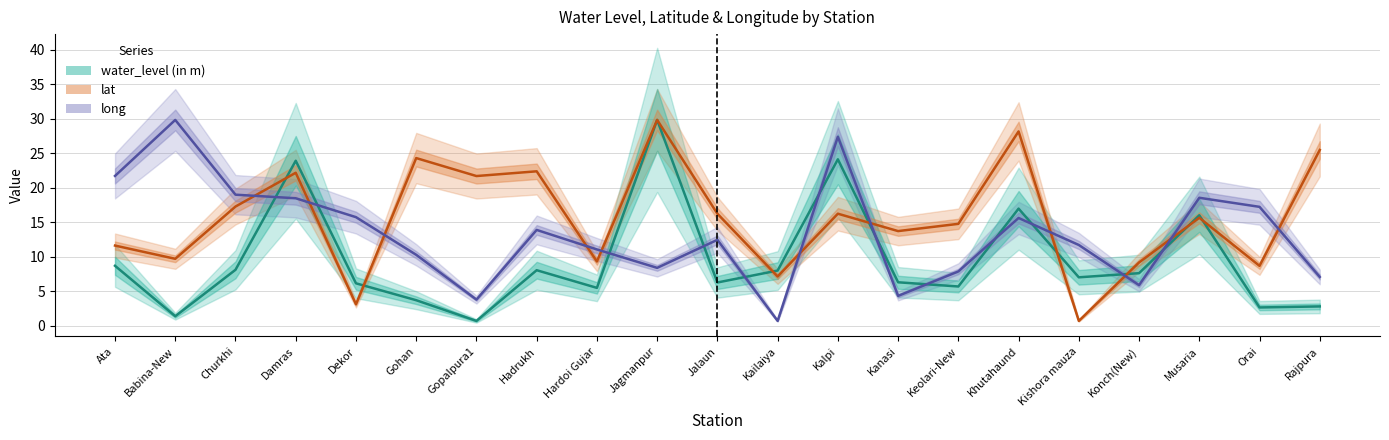

List the series in order of their peak value, lowest first.

water_level (in m), lat, long